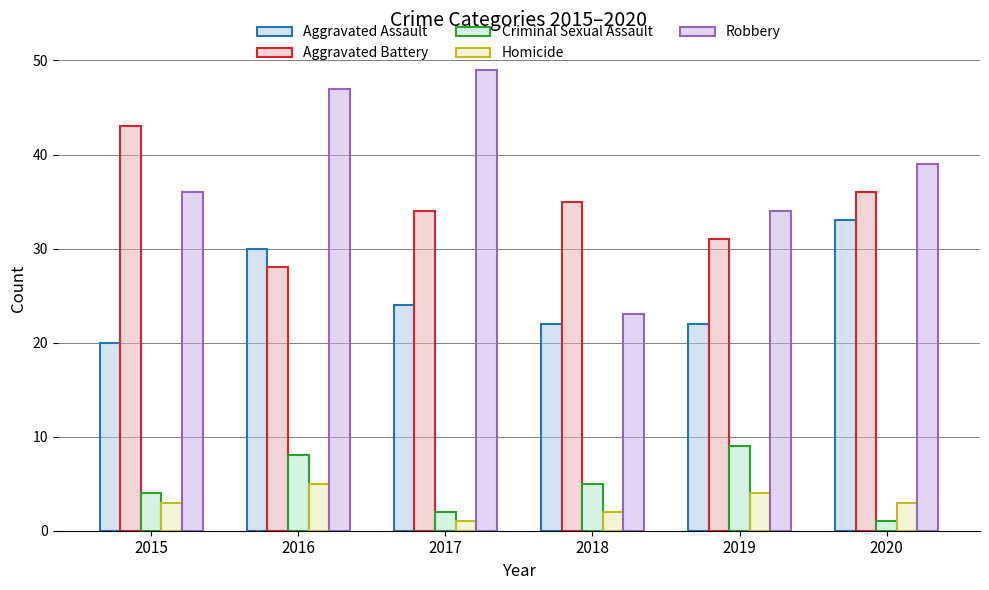

What is the value of the Criminal Sexual Assault bar at the 6th from the left?

1